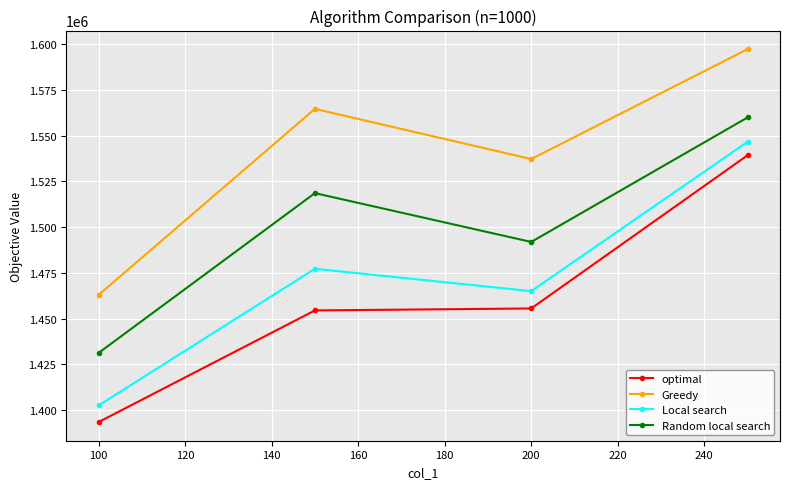

Reading right to left, list all the values displayed in this chart.

optimal: 1539205.0	1455581.0	1454508.0	1393547.0
Greedy: 1597136.0	1537159.0	1564542.0	1462963.0
Local search: 1546553.0	1465038.0	1477243.0	1402630.0
Random local search: 1559856.7	1491894.6	1518550.1	1431295.6